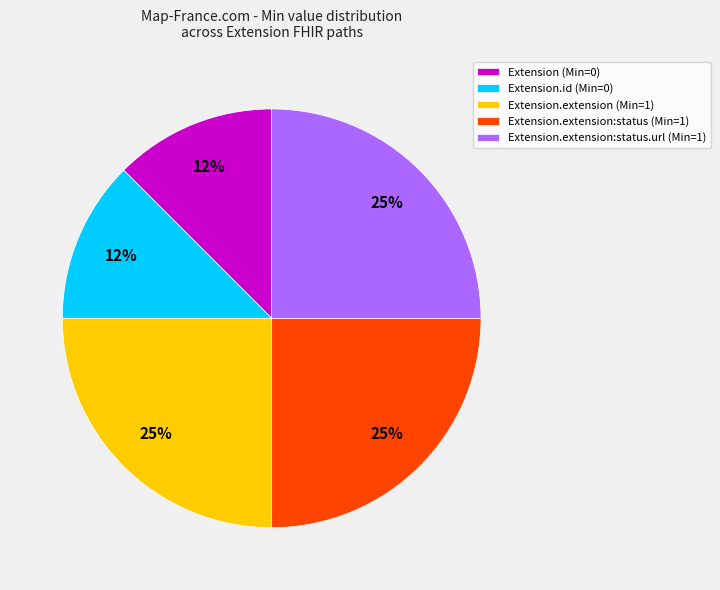

Count the number of slices in the pie.

5